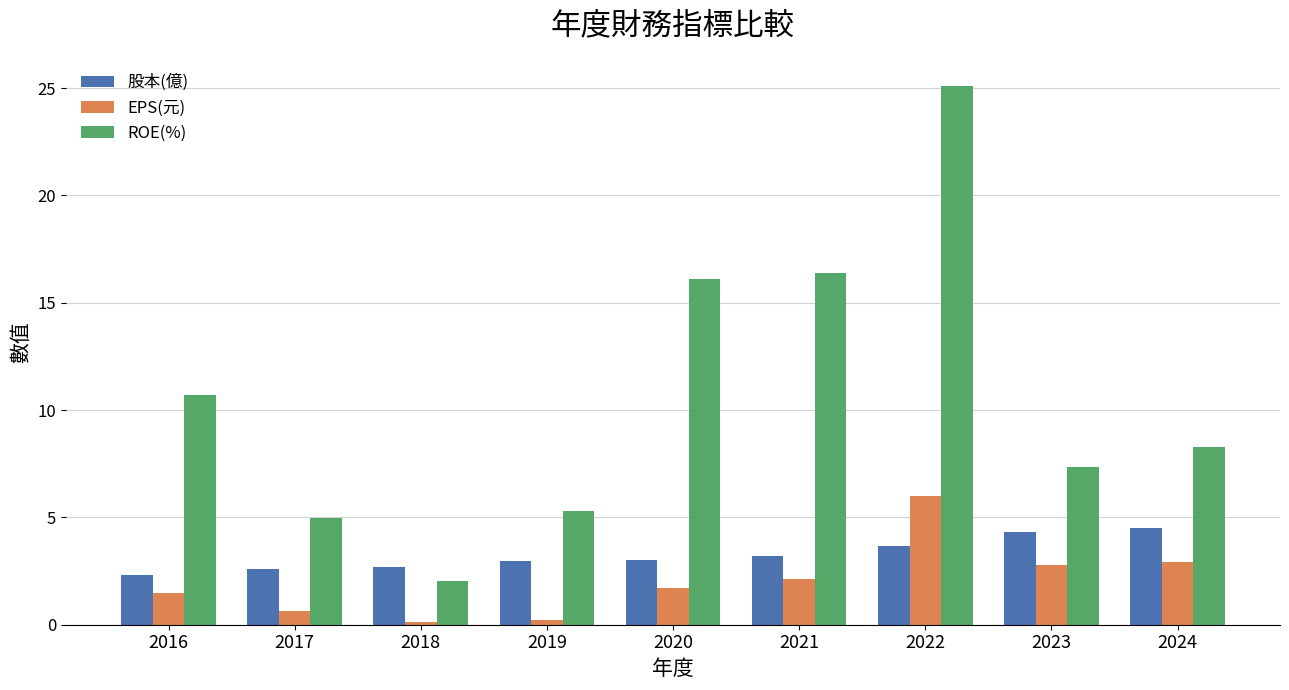

How many bars are there in total?

27